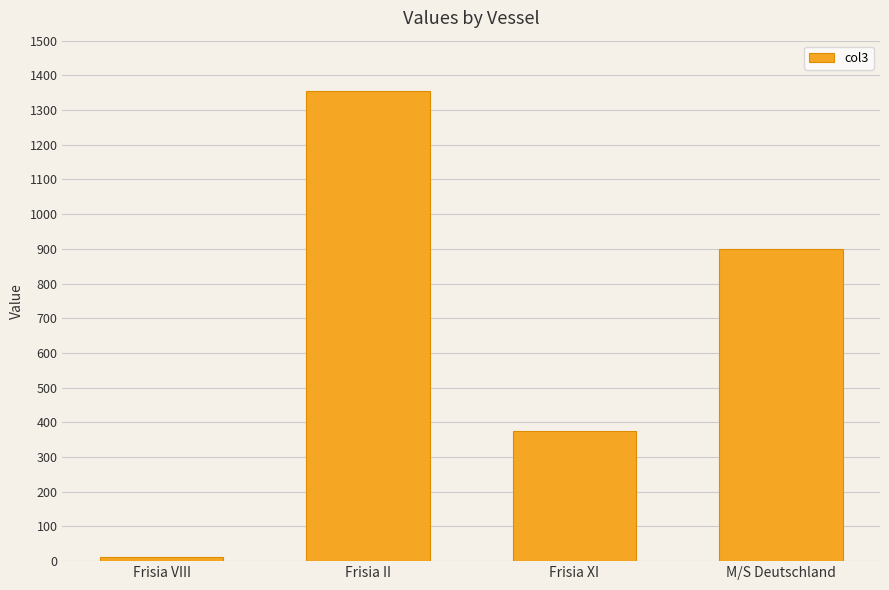

Rank the categories by value from highest to lowest.

Frisia II, M/S Deutschland, Frisia XI, Frisia VIII